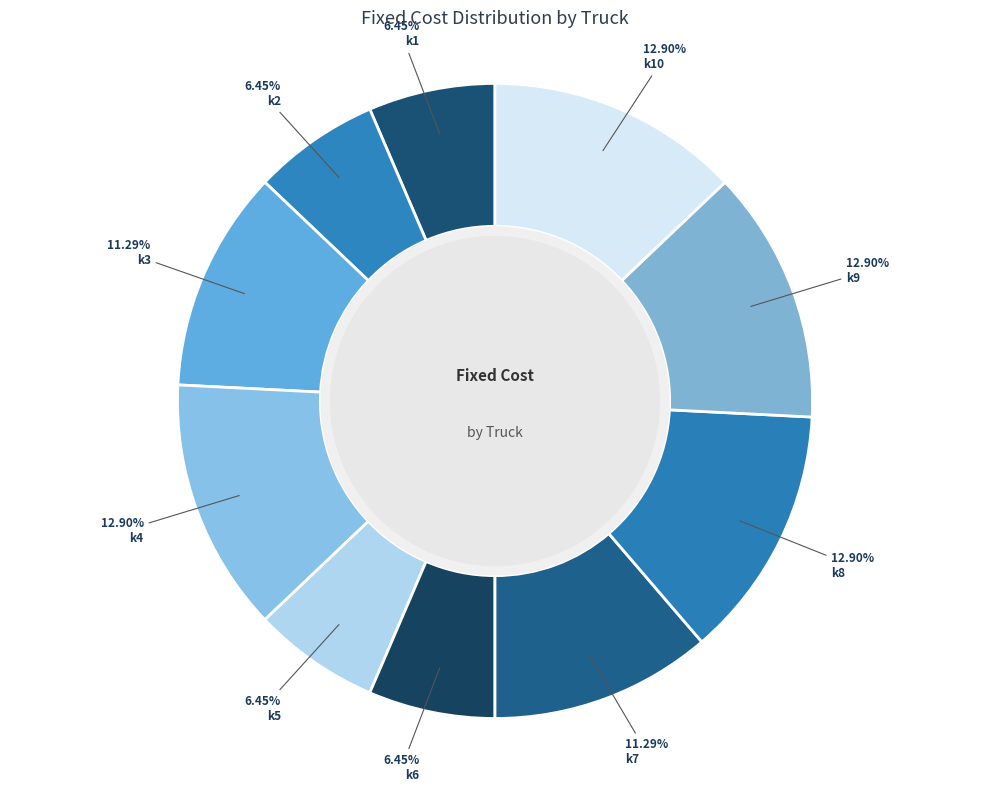

To the nearest percent, what is the difference between the k3 and k9 slice percentages?

2%